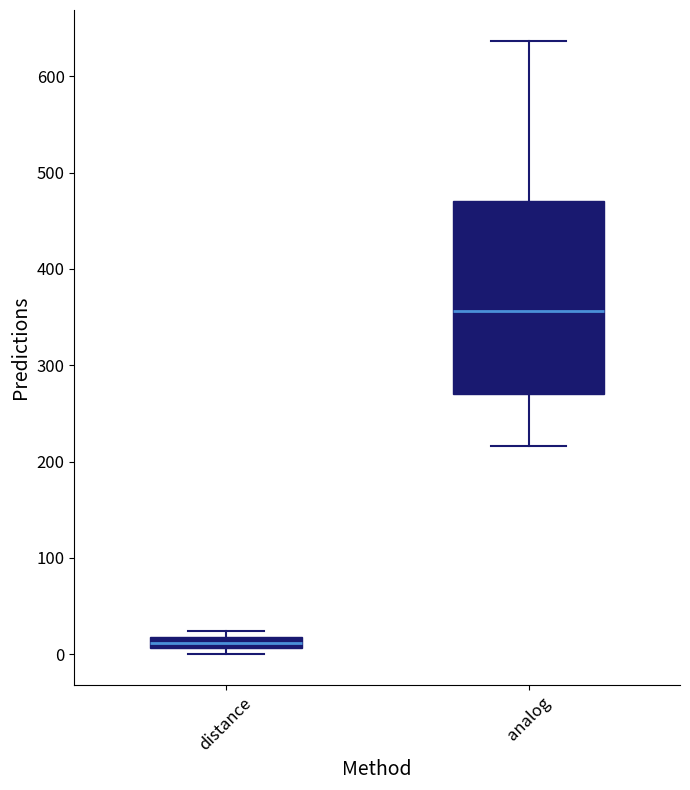

Where does the lower whisker of the box for analog end on the y-axis? The values are not printed on the chart, so give them approximately, as read against the axis.

220